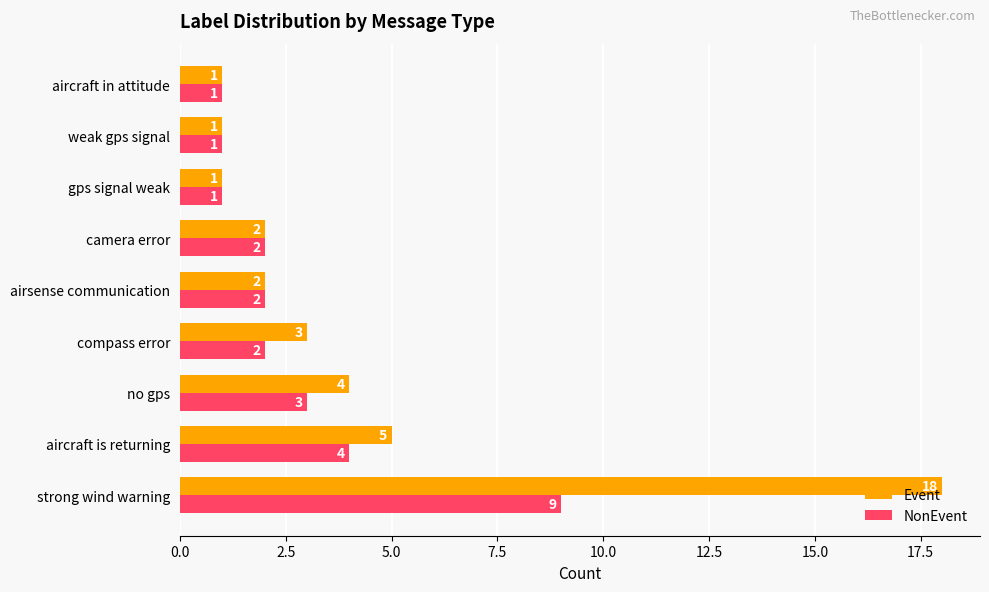

Which series changed the most between compass error and camera error?

Event